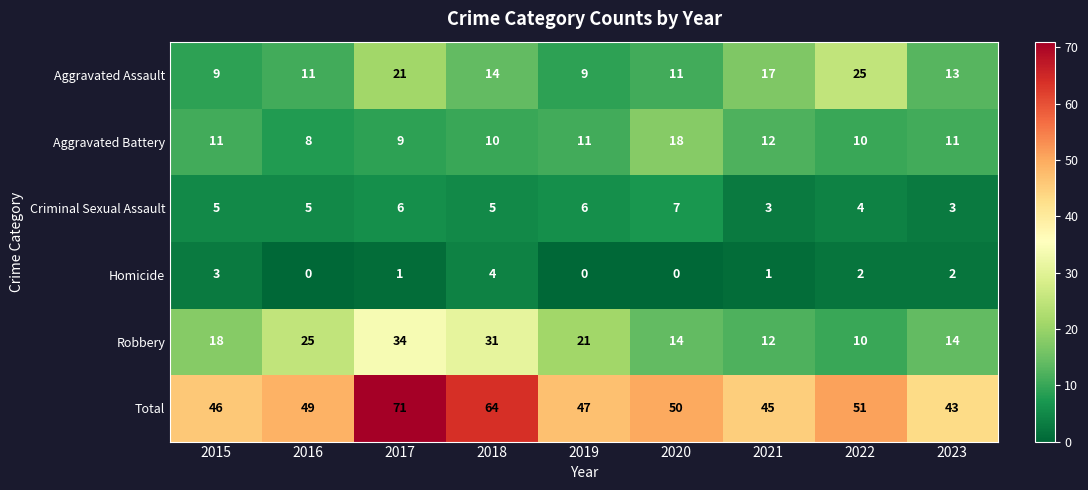

Which series has the largest total across all categories?

Total